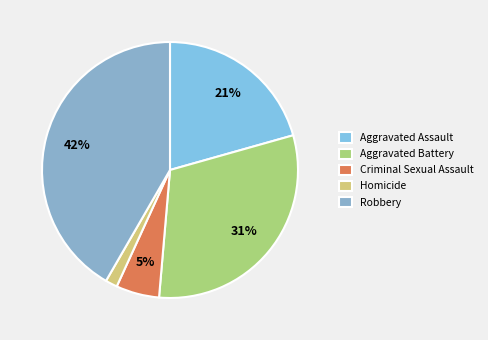

Is the sum of Robbery and Aggravated Assault greater than half?

Yes